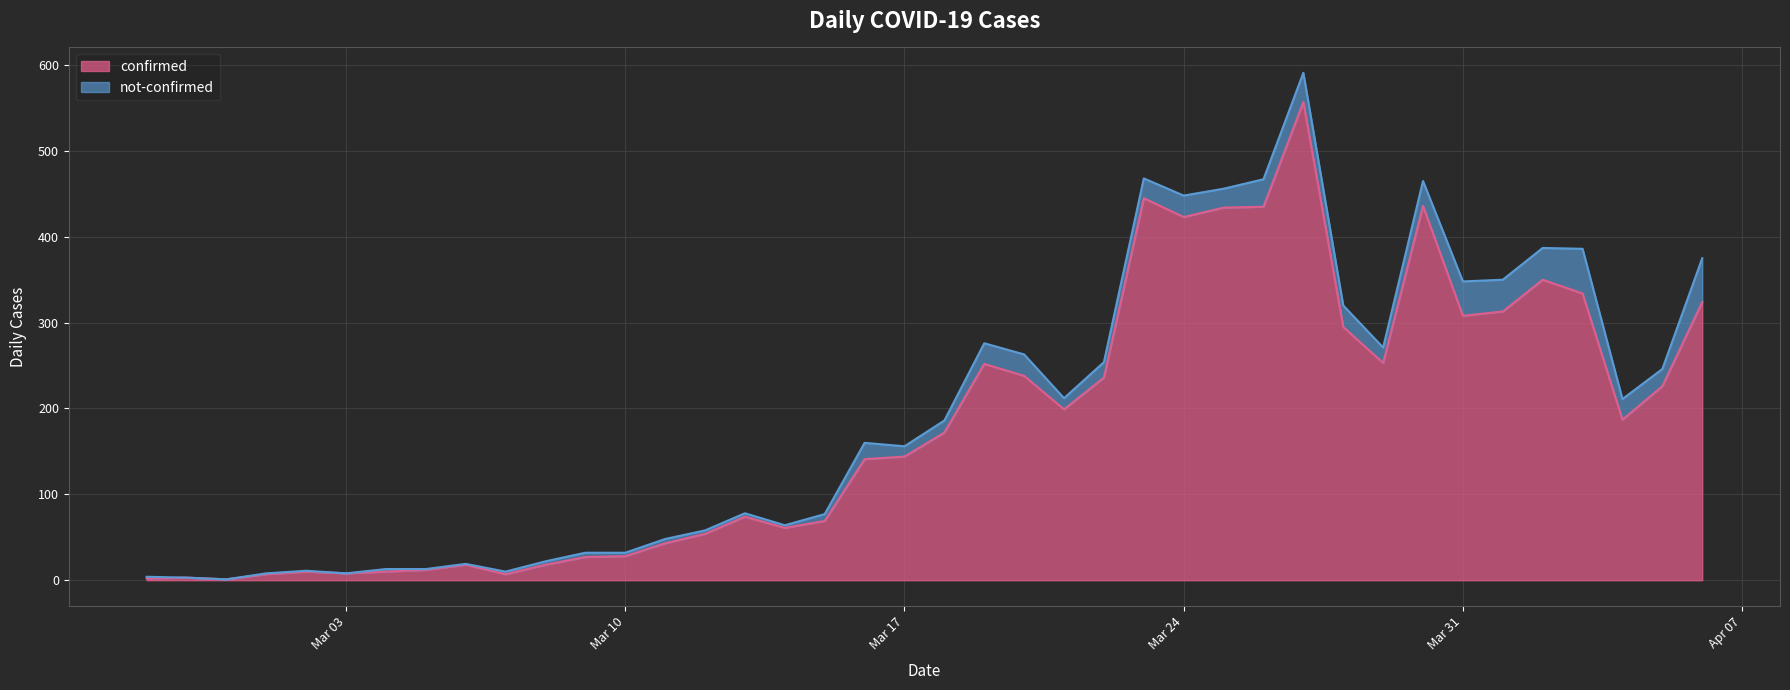

True or false: the data has more than 0 interior local peaks.

True